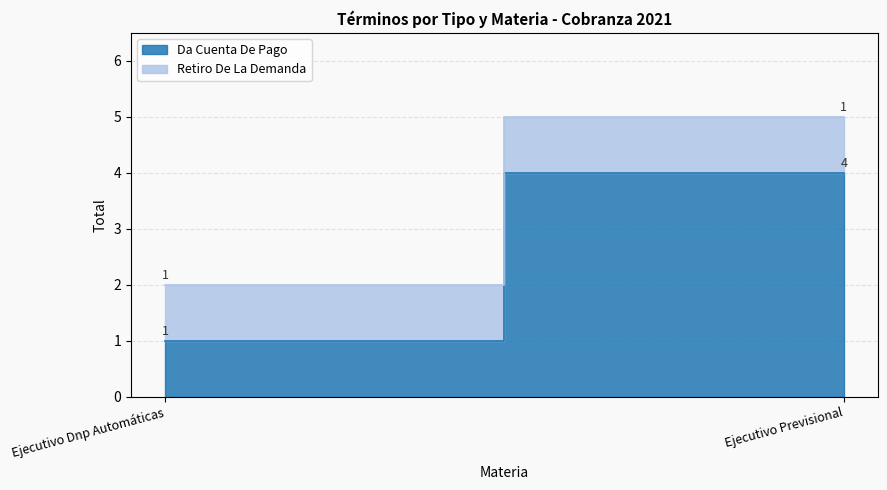

What is the label of the 1st point from the right?

Ejecutivo Previsional